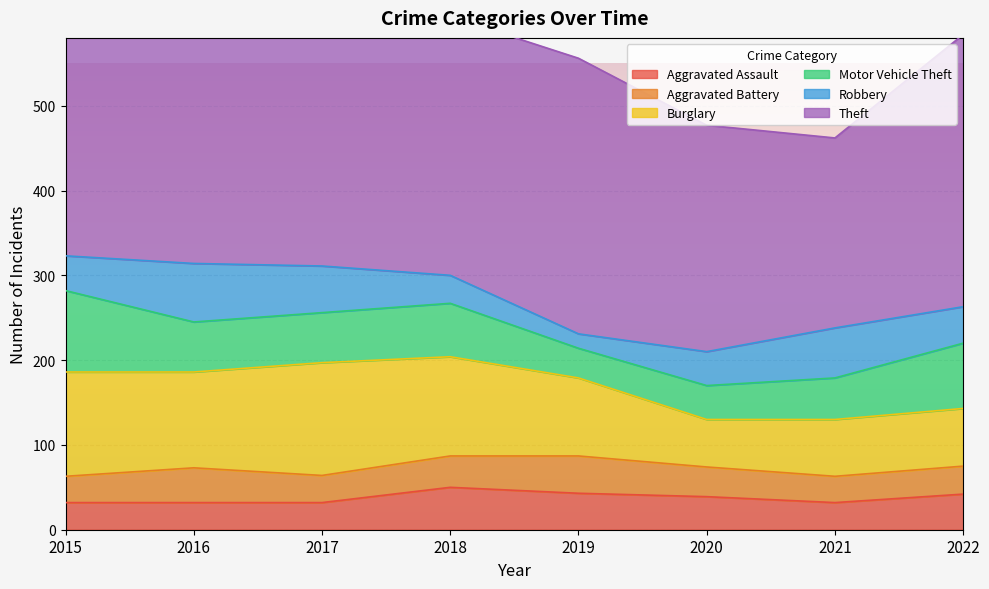

What is the difference between the maximum and minimum values in the Burglary series?

77